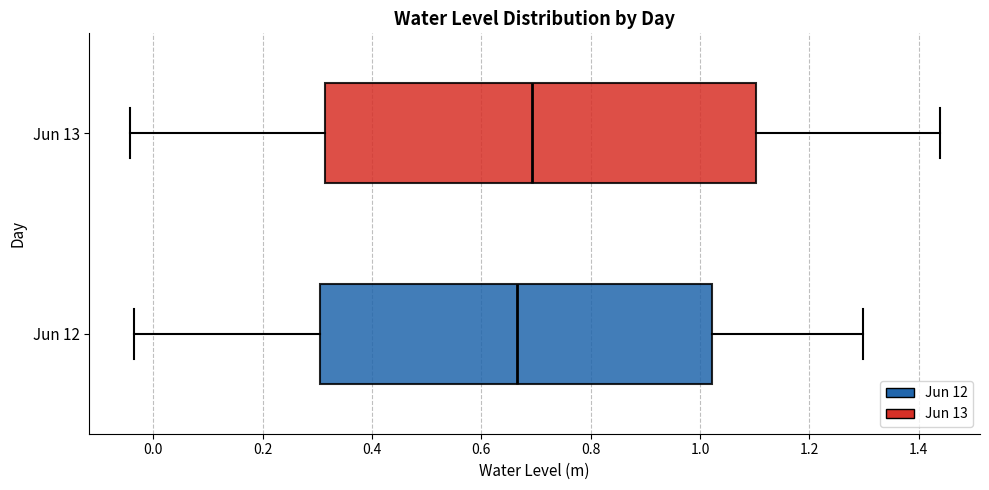

Which box has the furthest to the right median line?

Jun 13